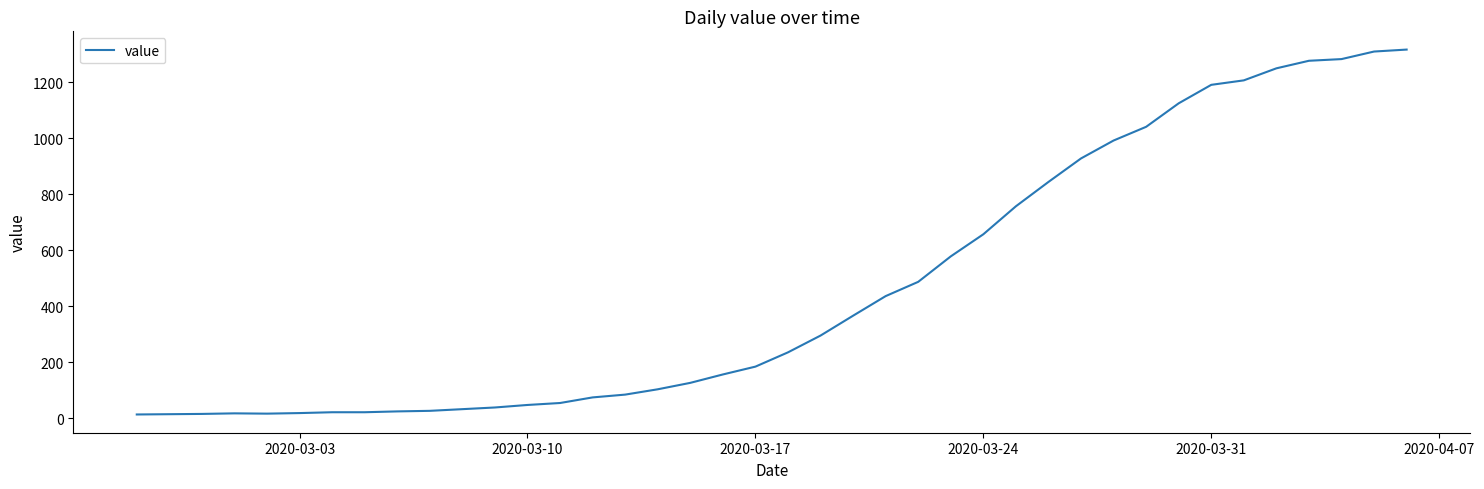

What is the greatest value displayed?

1317